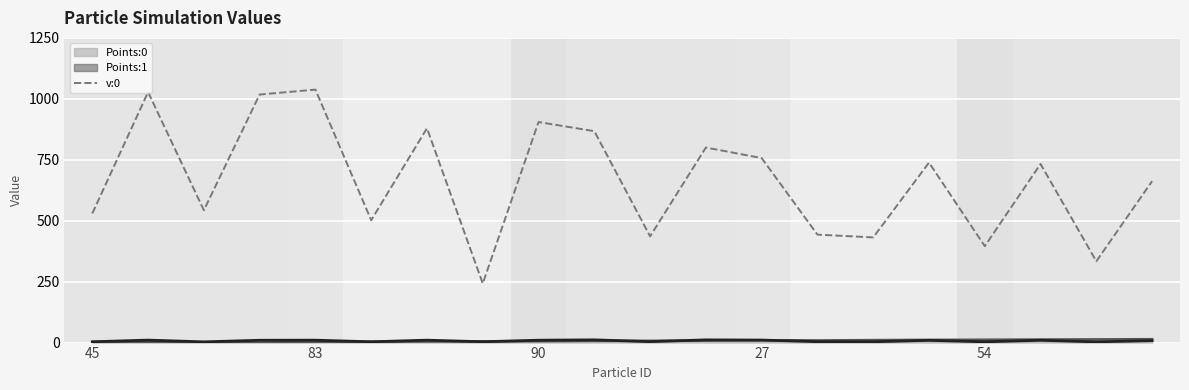

Which has a higher value, 5 or 8?

8